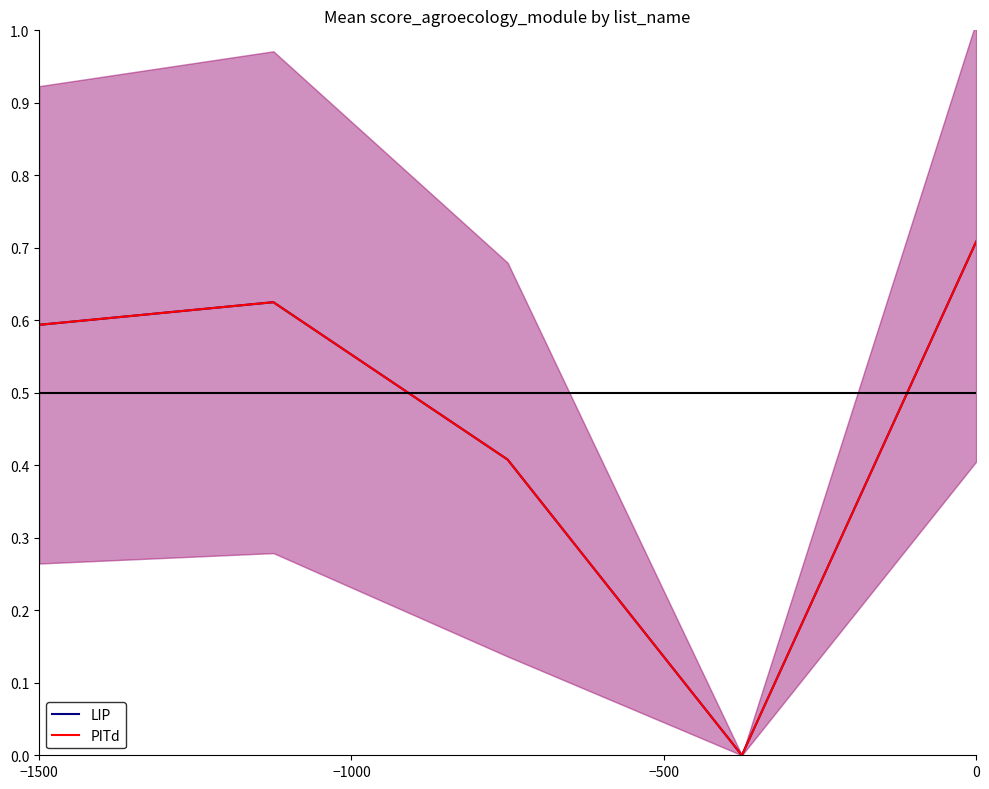

What is the sum of the PITd values at 4 and −1000?

1.3